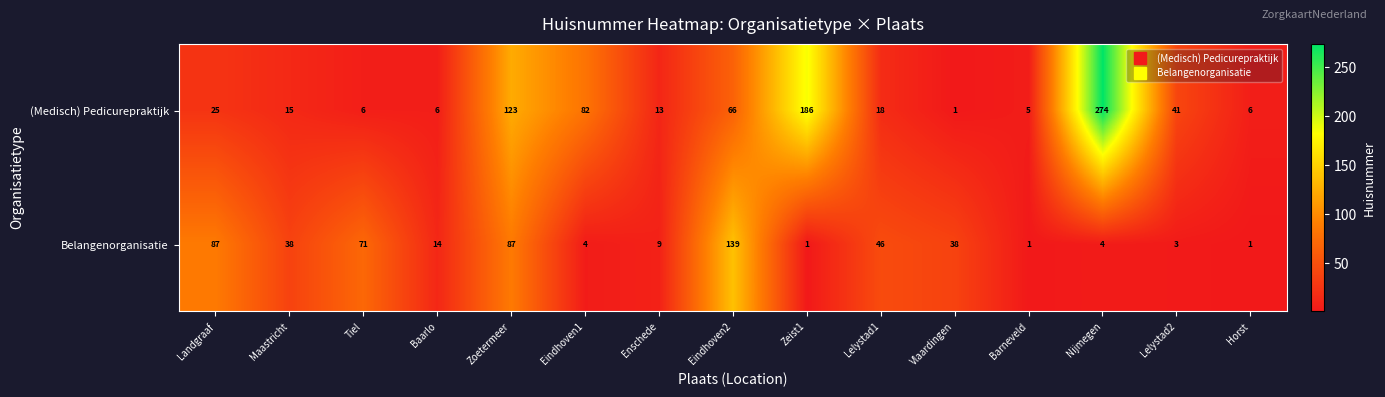

List the series in order of their overall mean, highest first.

(Medisch) Pedicurepraktijk, Belangenorganisatie